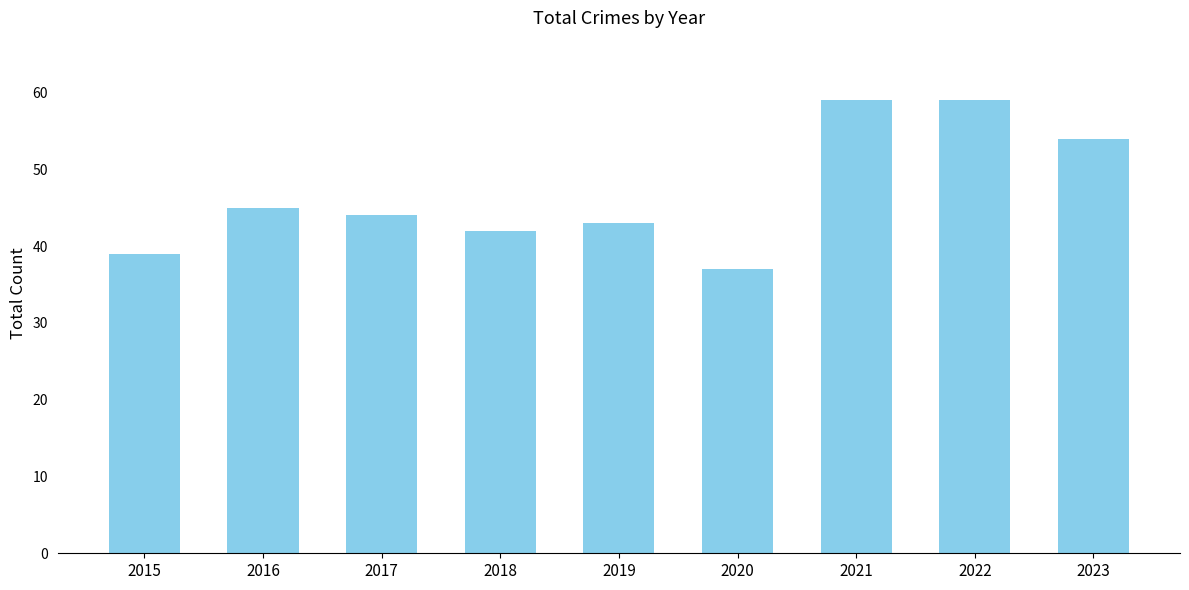

True or false: the data shows 13 at 2023.

False